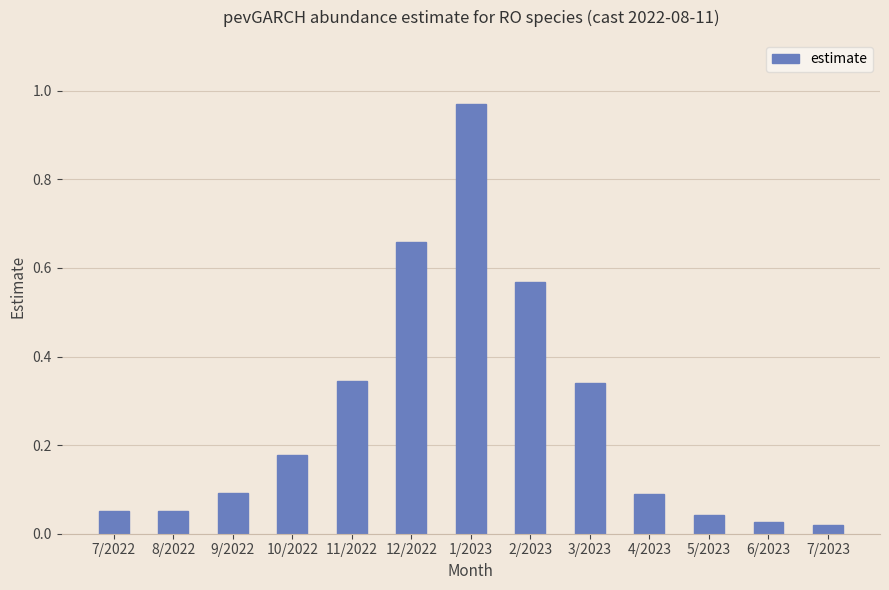

What is the label of the 7th bar from the left?

1/2023